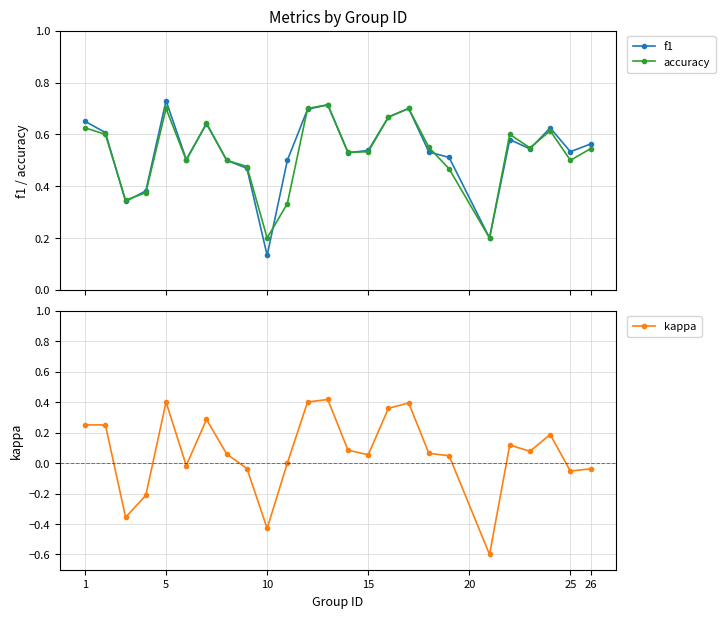

True or false: f1 has more than 1 interior local peaks.

True